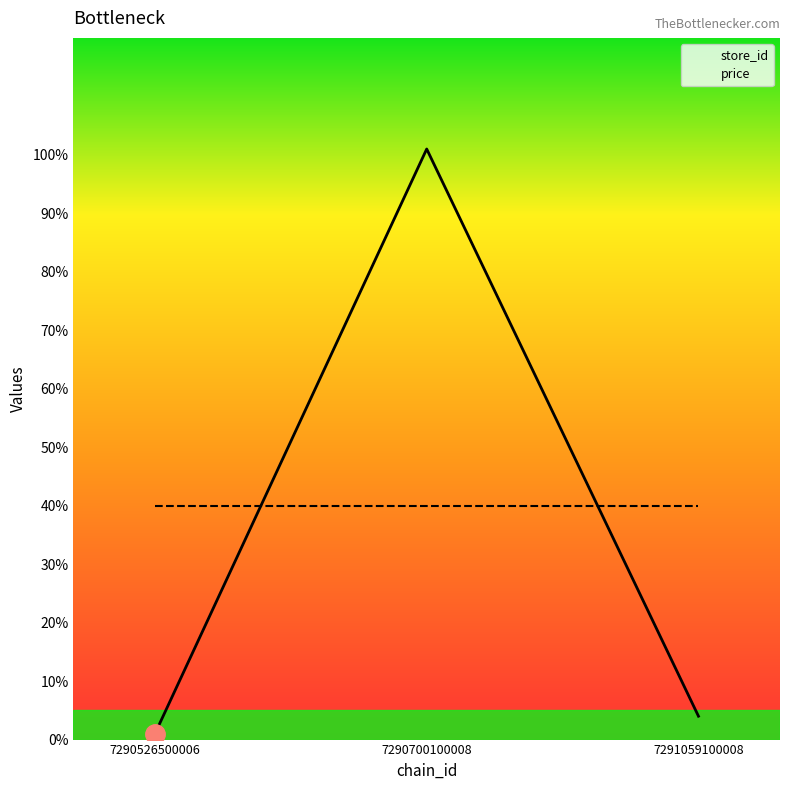

Between 7290700100008 and 7290526500006, which is larger?

7290700100008